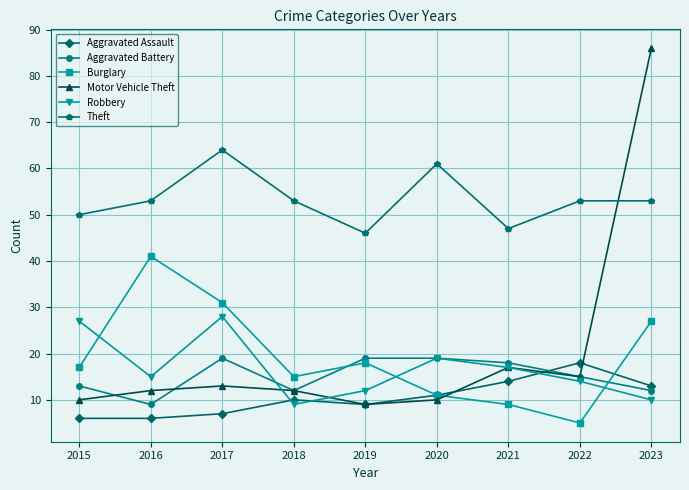

How many series are shown in this chart?

6